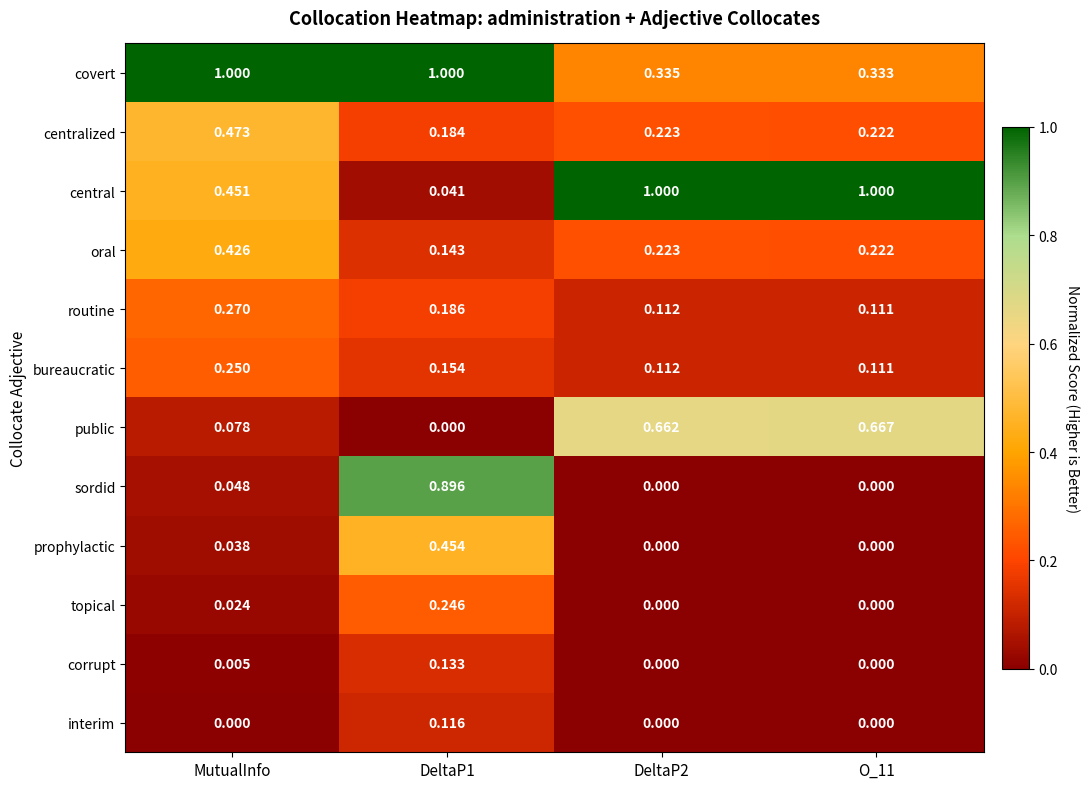

Is the value of interim at O_11 greater than the value of central at MutualInfo?

No